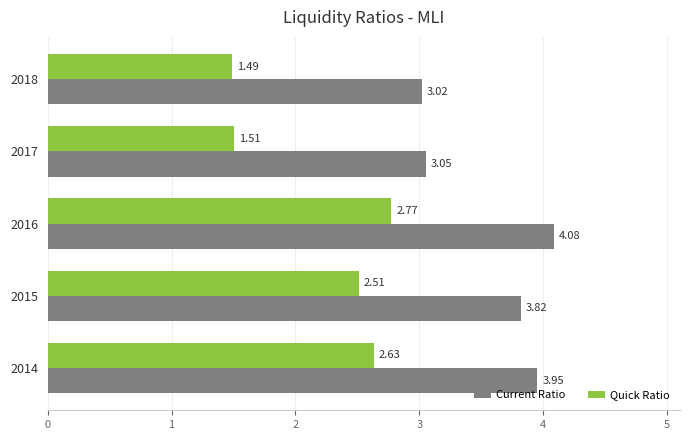

Which series has the widest spread of values?

Quick Ratio